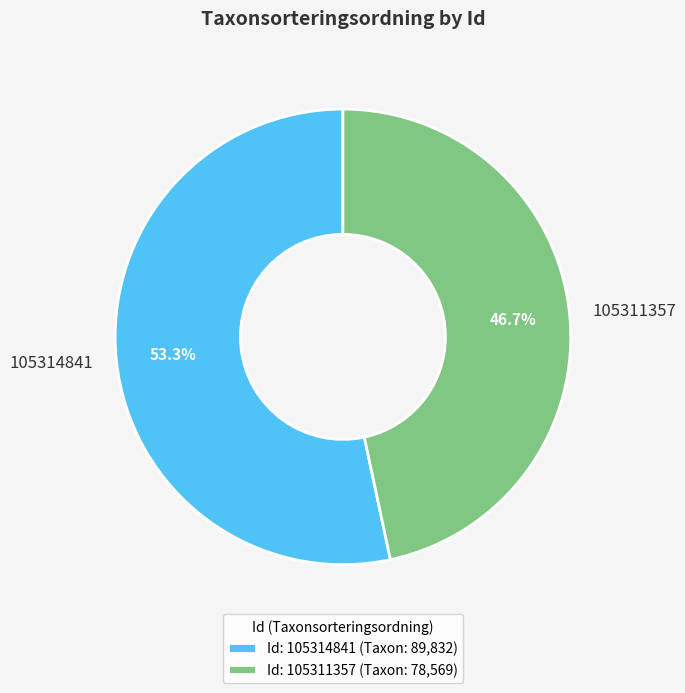

What is the smallest slice in the pie chart?

105311357